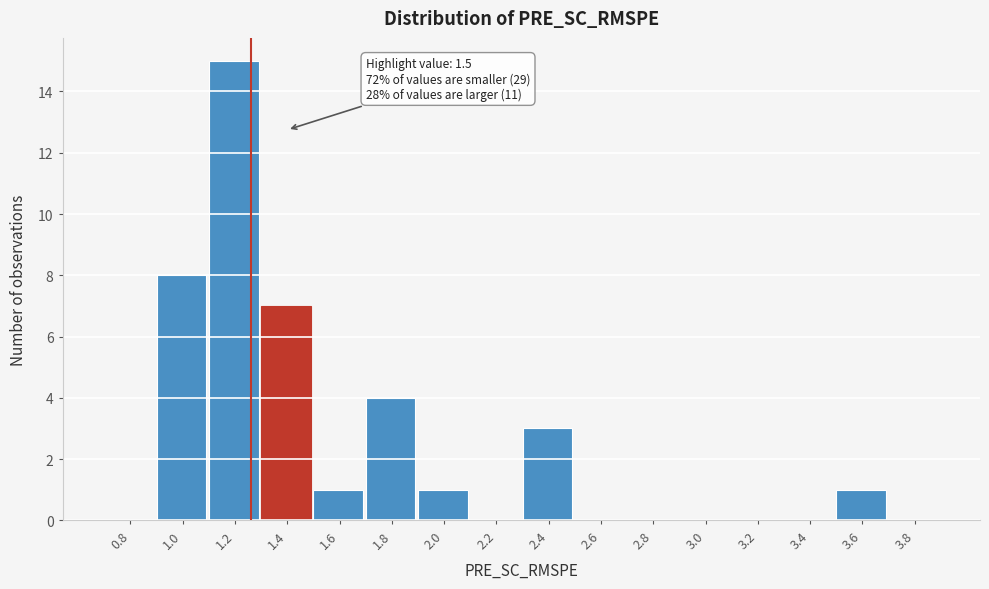

Reading left to right, what are all the values shown in this chart?

0.8=0	1.0=8	1.2=15	1.4=7	1.6=1	1.8=4	2.0=1	2.2=0	2.4=3	2.6=0	2.8=0	3.0=0	3.2=0	3.4=0	3.6=1	3.8=0